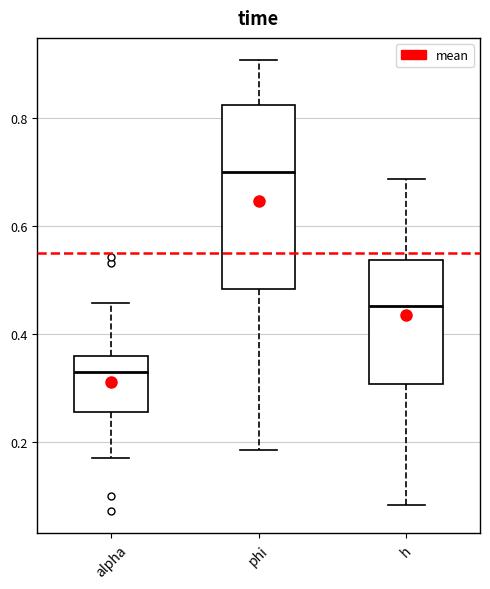

Which box's median line is the lowest?

alpha